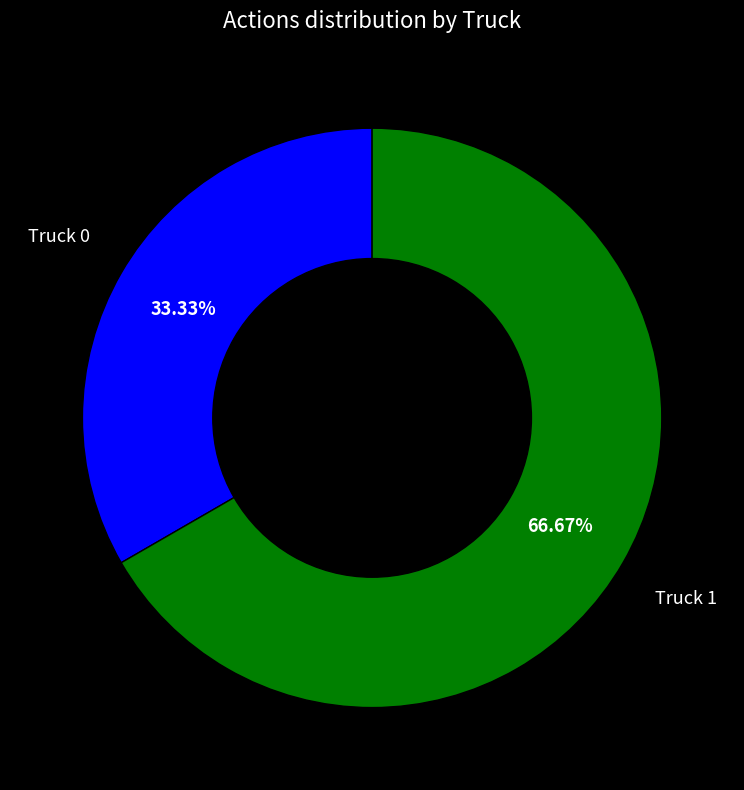

Is there any slice that represents more than half of the pie?

Yes